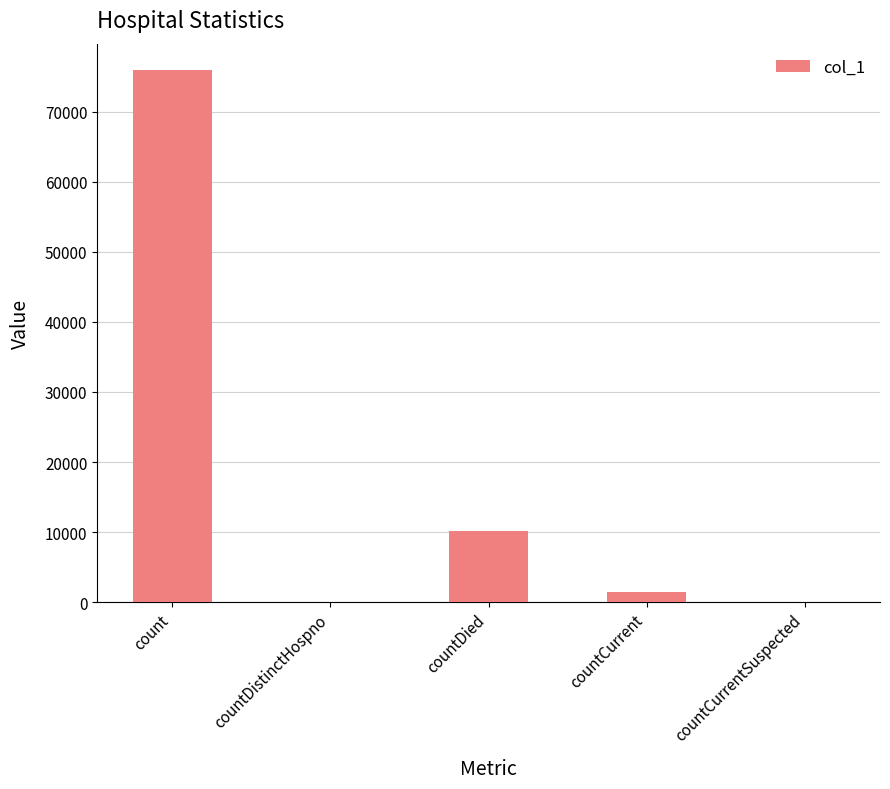

Are the bars horizontal?

No